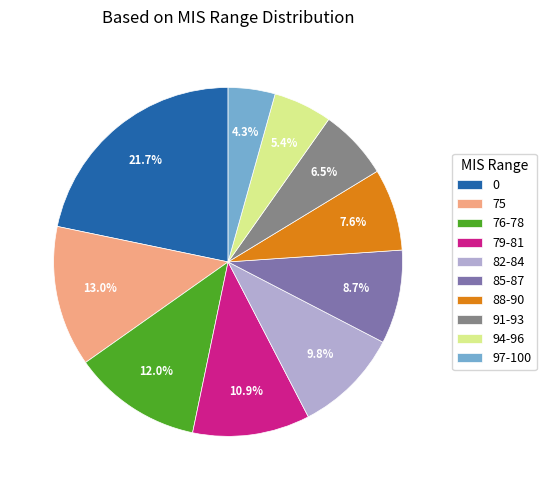

True or false: 76-78 accounts for 12% of the total.

True